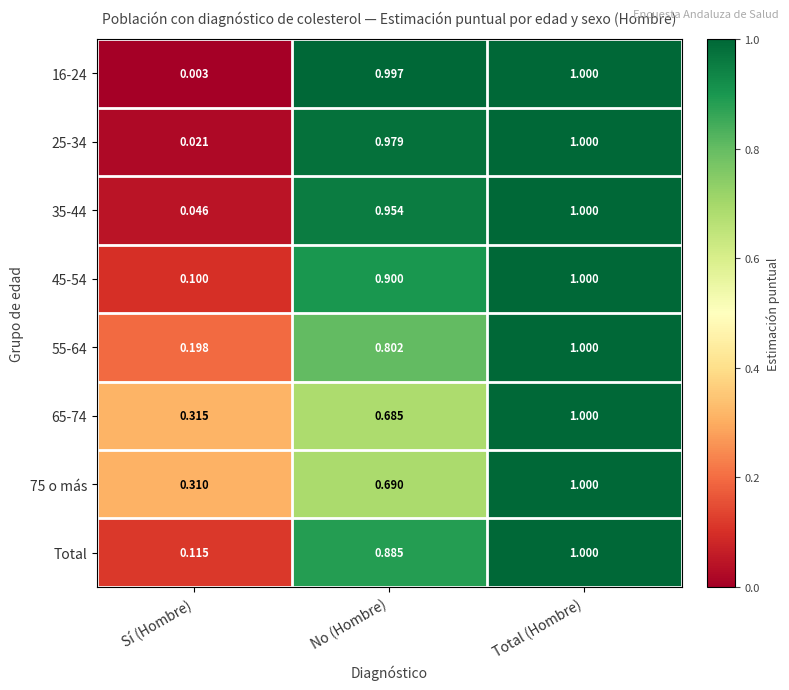

List the labels in order of 35-44 value, smallest first.

Sí (Hombre), No (Hombre), Total (Hombre)